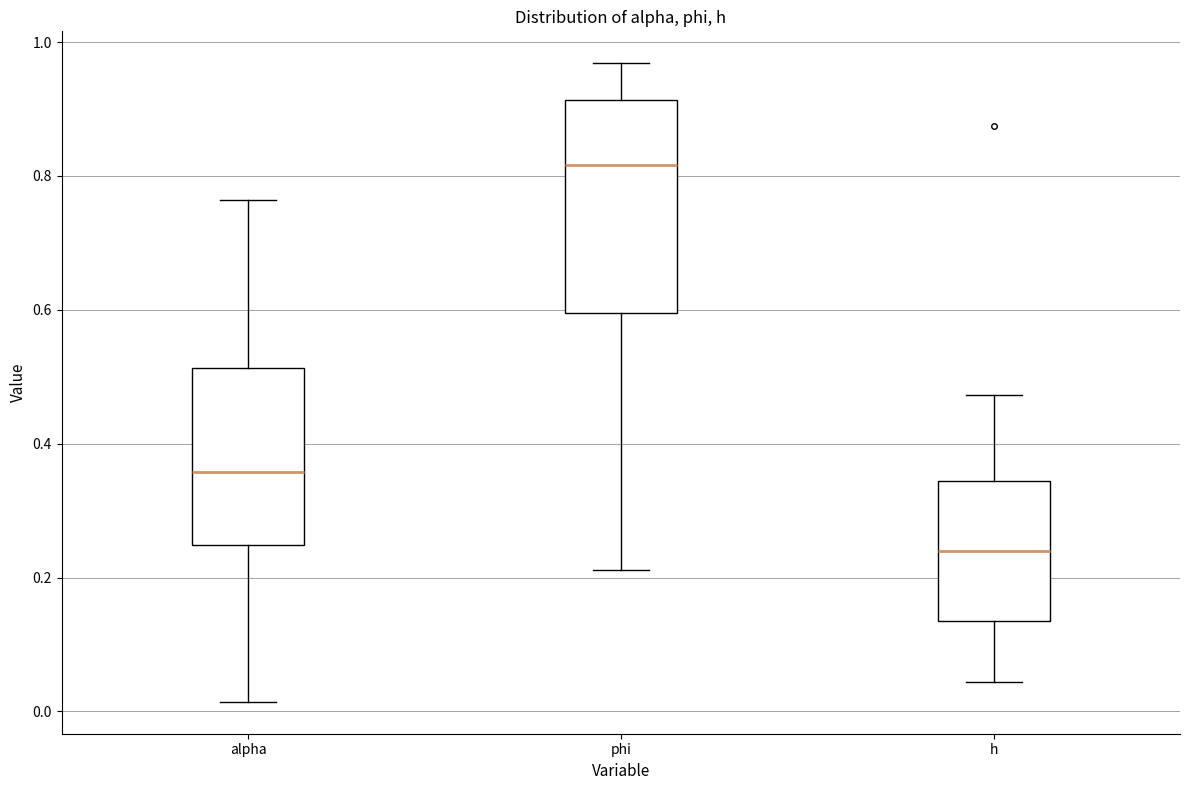

Comparing the boxes themselves (not the whiskers), which one is the tallest?

phi